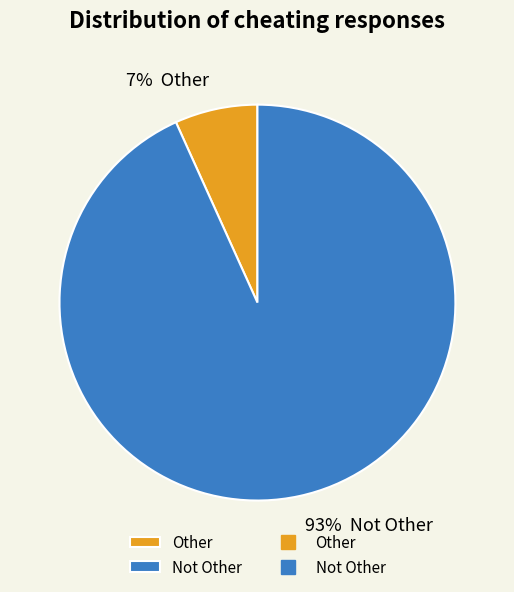

Is there any slice that represents more than half of the pie?

Yes